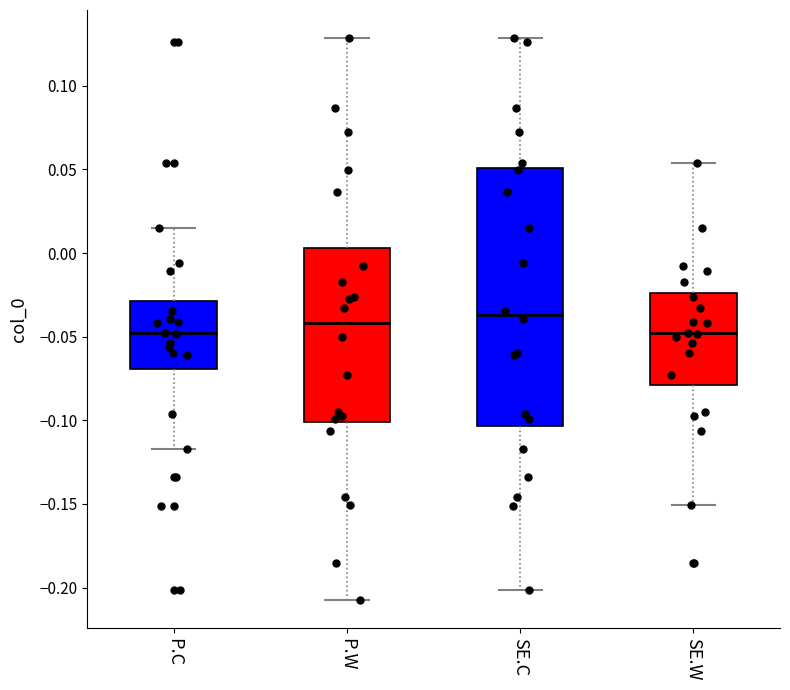

Reading left to right, transcribe this box plot: for each box, give where its median line is, the range the box spans, and where its two whiskers end, as read against the y-axis. The values are not printed on the chart, so give them approximately, as read against the axis.

P.C: median -0.050, box -0.070 to -0.030, whiskers -0.115 to 0.015
P.W: median -0.040, box -0.100 to 0.005, whiskers -0.205 to 0.130
SE.C: median -0.035, box -0.105 to 0.050, whiskers -0.200 to 0.130
SE.W: median -0.050, box -0.080 to -0.025, whiskers -0.150 to 0.055